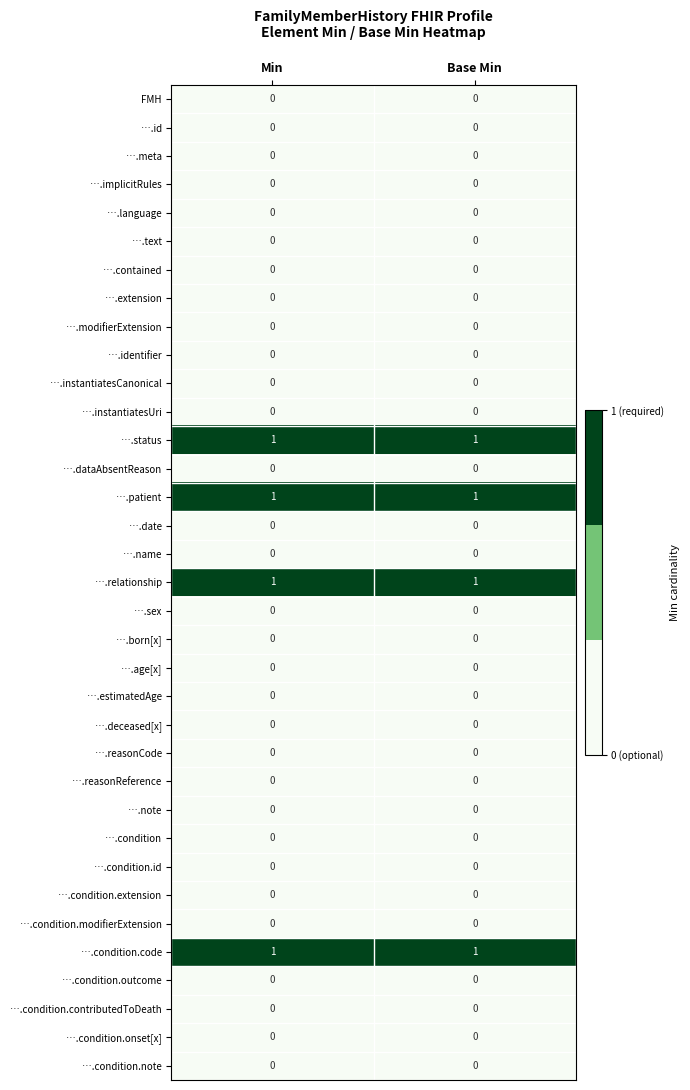

What is the total value across all series at Min?

4